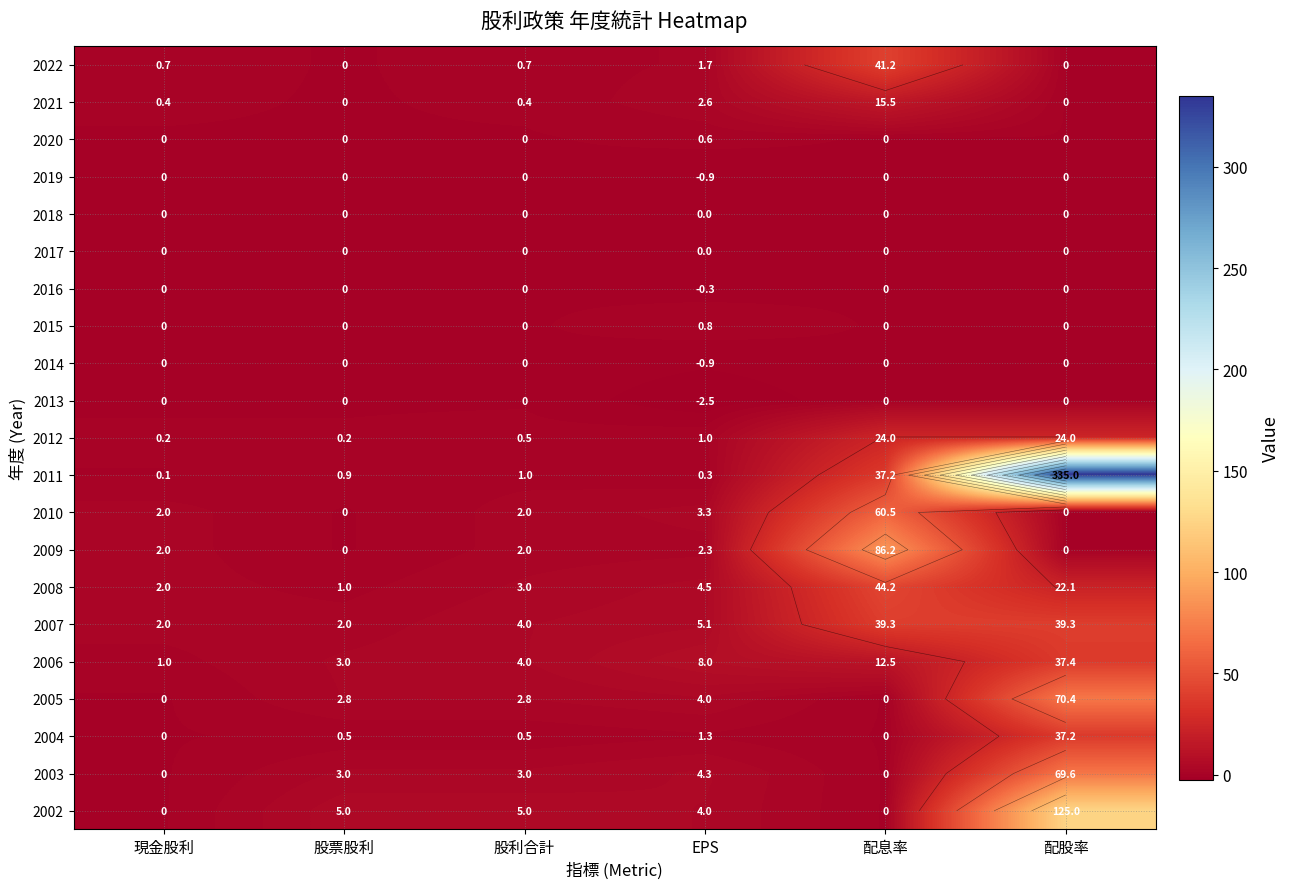

What is the total value across all series at 配股率?

760.0